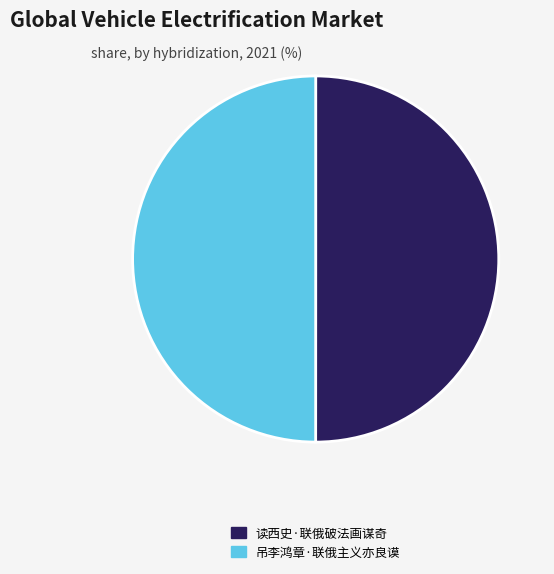

True or false: 吊李鸿章·联俄主义亦良谟 accounts for 50% of the total.

True